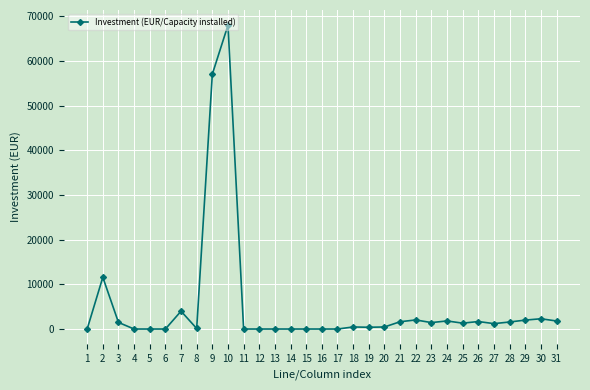

How many lines are shown in the chart?

1